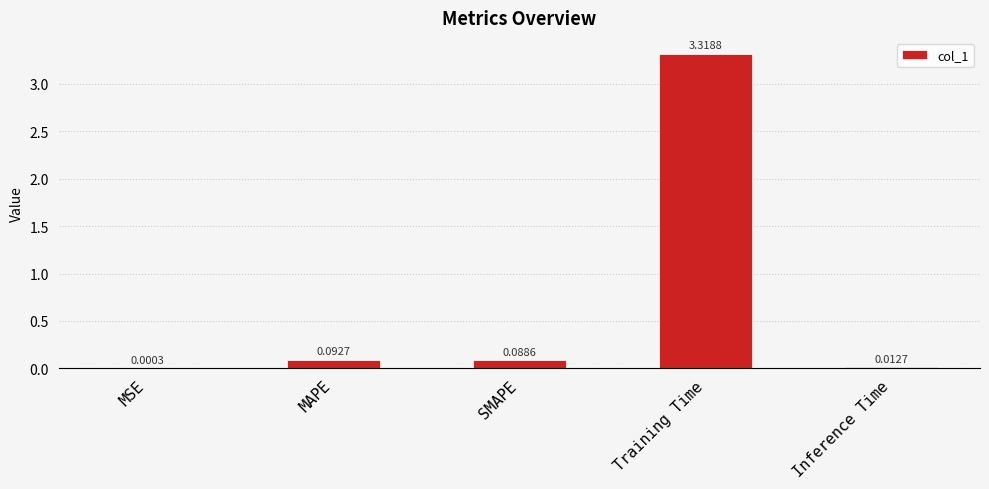

At which label is the value closest to 1?

MAPE